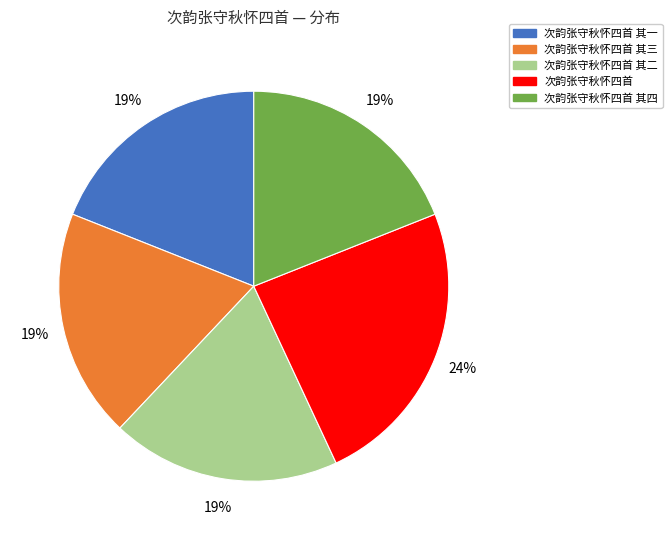

Does any single category account for the majority?

No